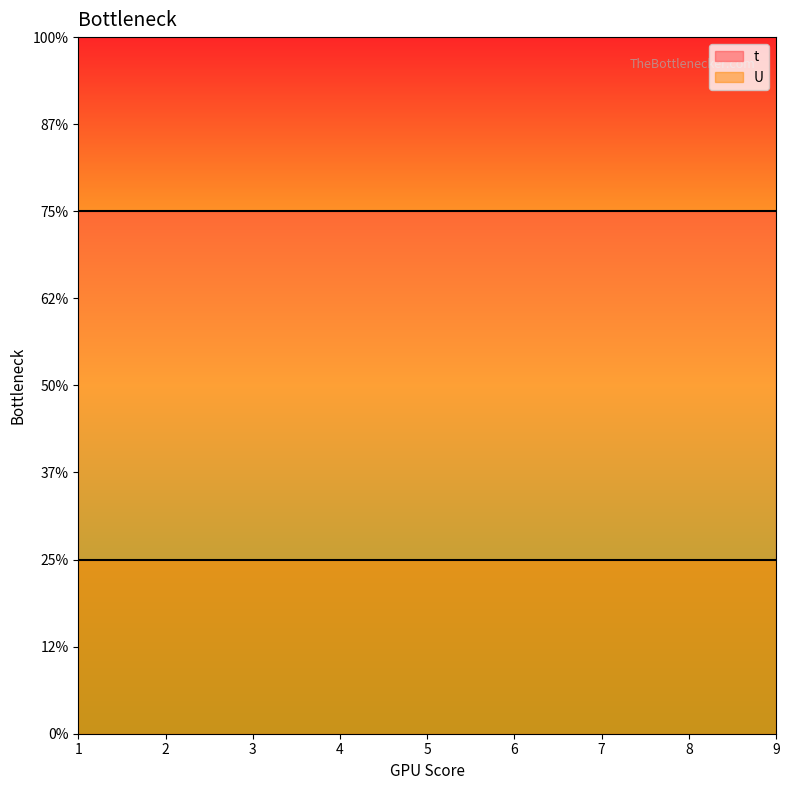

Rank the series by their maximum value, from lowest to highest.

U, t